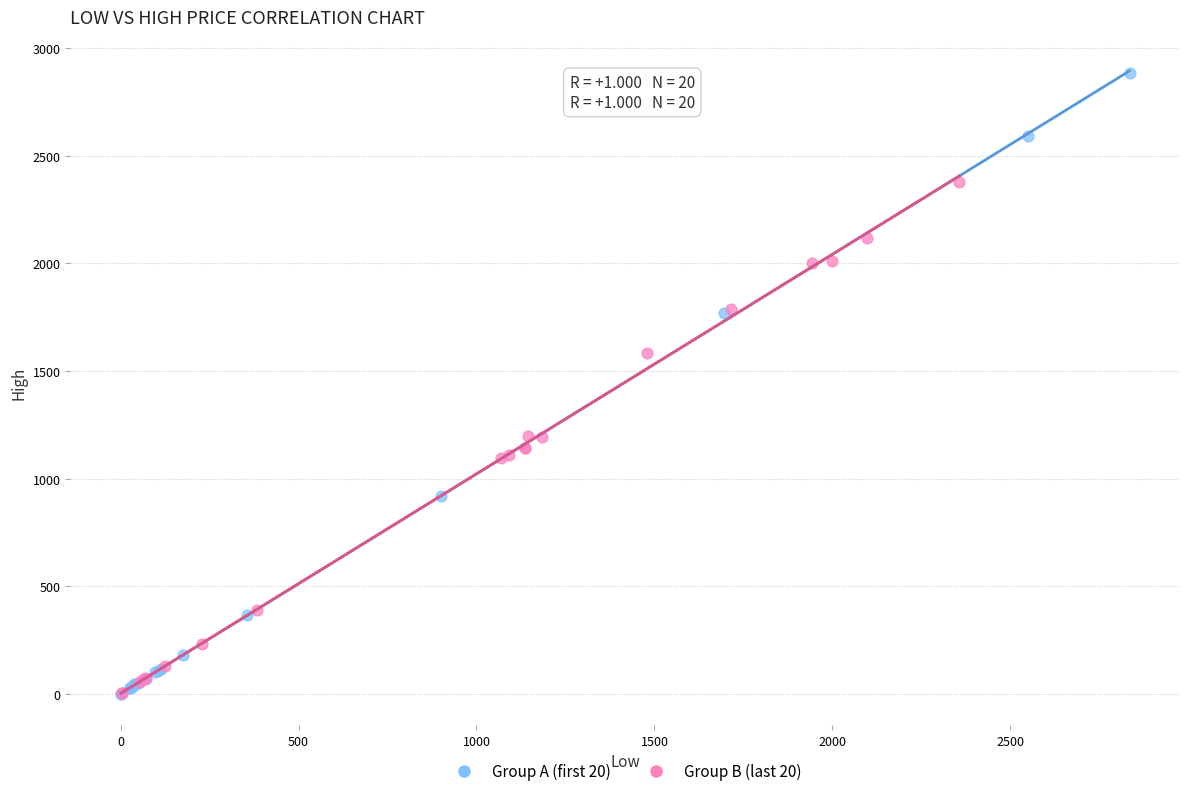

Which series reaches the maximum Y coordinate?

Group A (first 20)